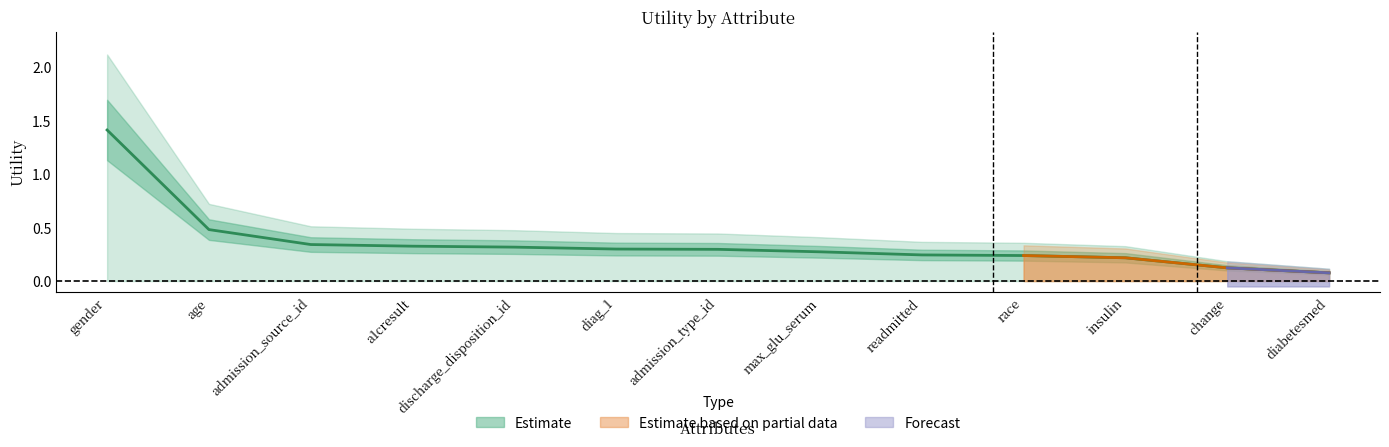

List the labels in order of value, largest first.

gender, age, admission_source_id, a1cresult, discharge_disposition_id, diag_1, admission_type_id, max_glu_serum, readmitted, race, insulin, change, diabetesmed